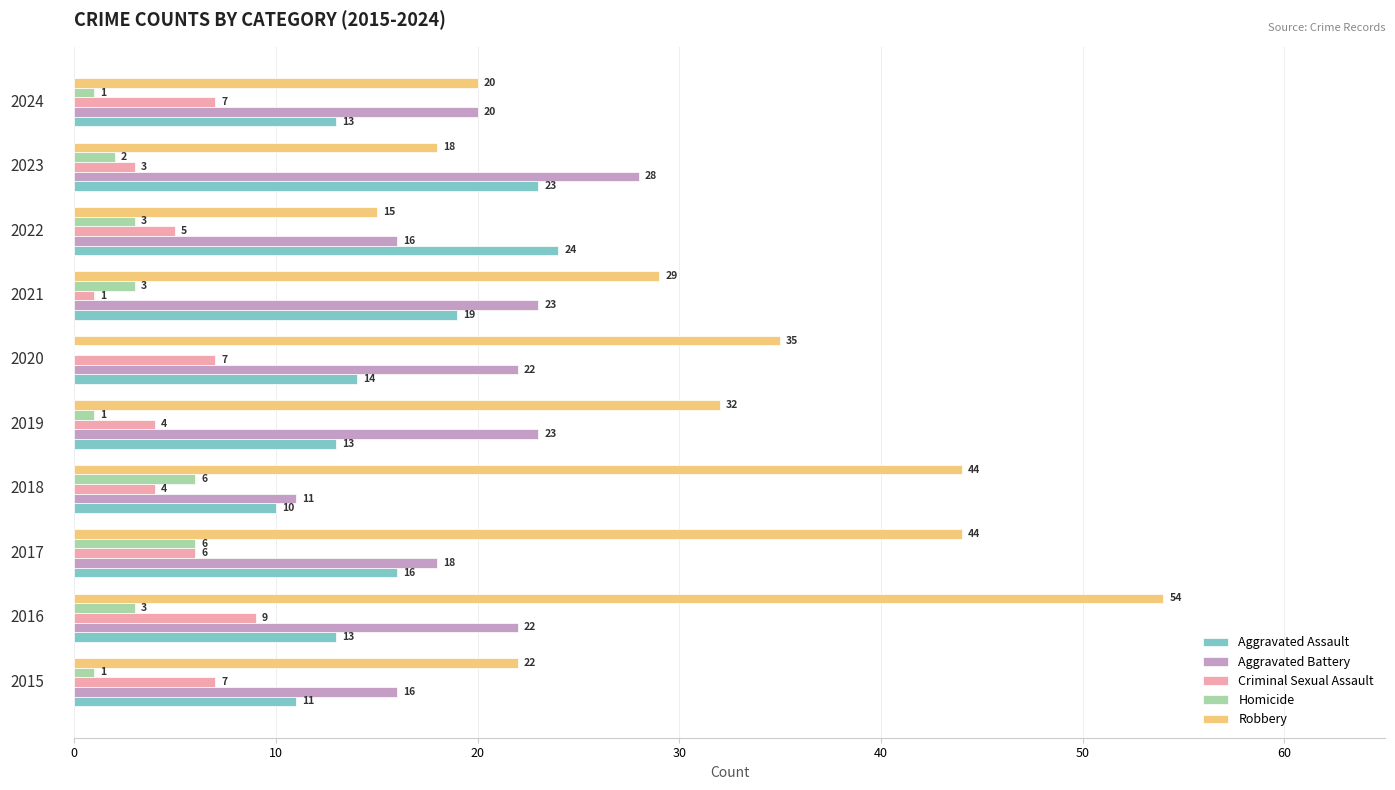

How many Homicide values are between 1 and 3?

7